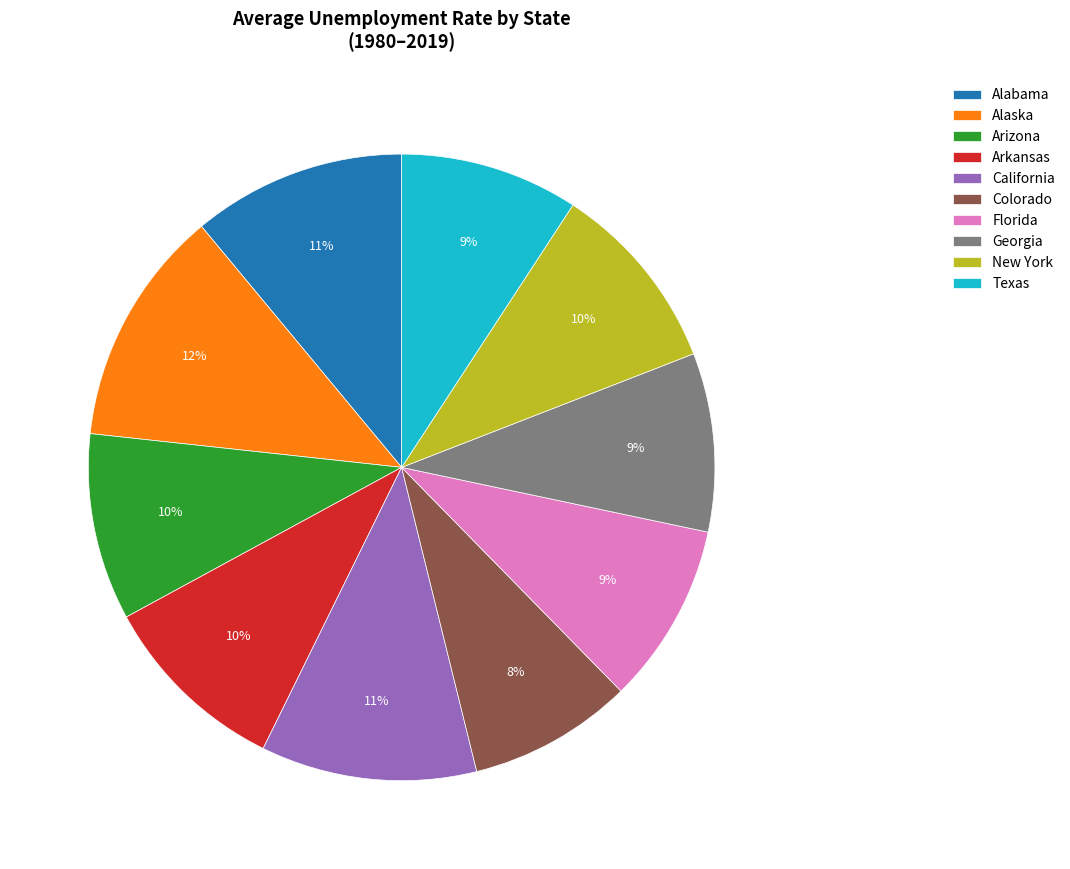

Is the sum of Georgia and Colorado greater than half?

No